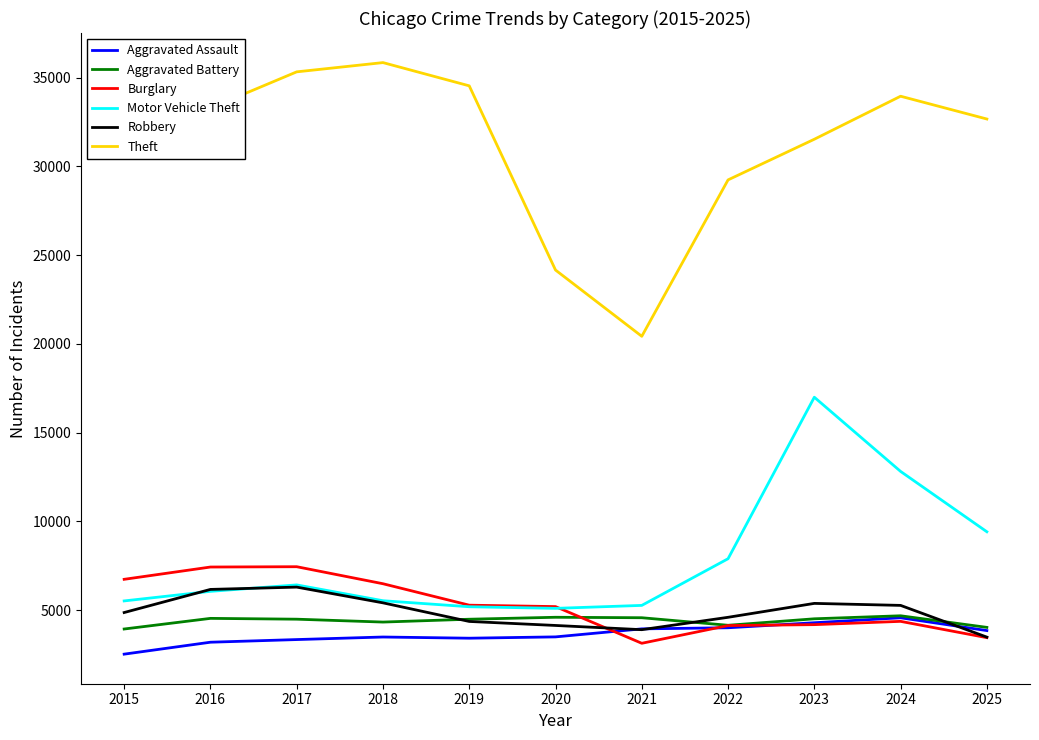

What is the lowest value of the Aggravated Battery series?

3937